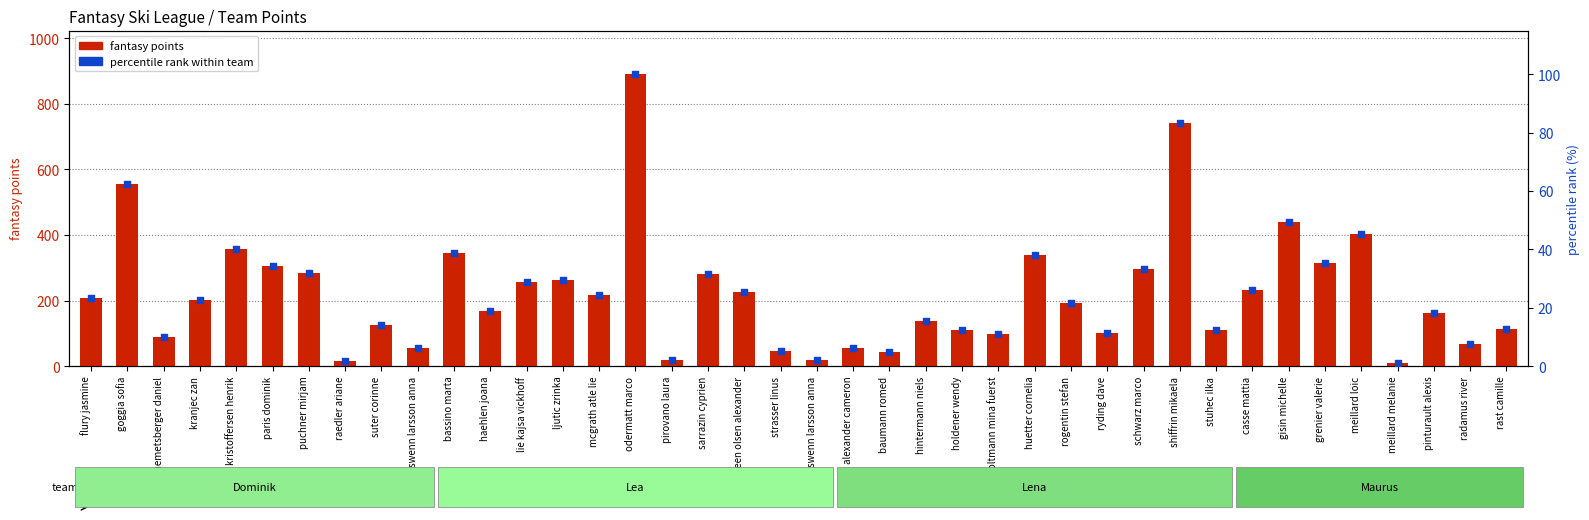

At which category is the sum across all series the highest?

odermatt marco